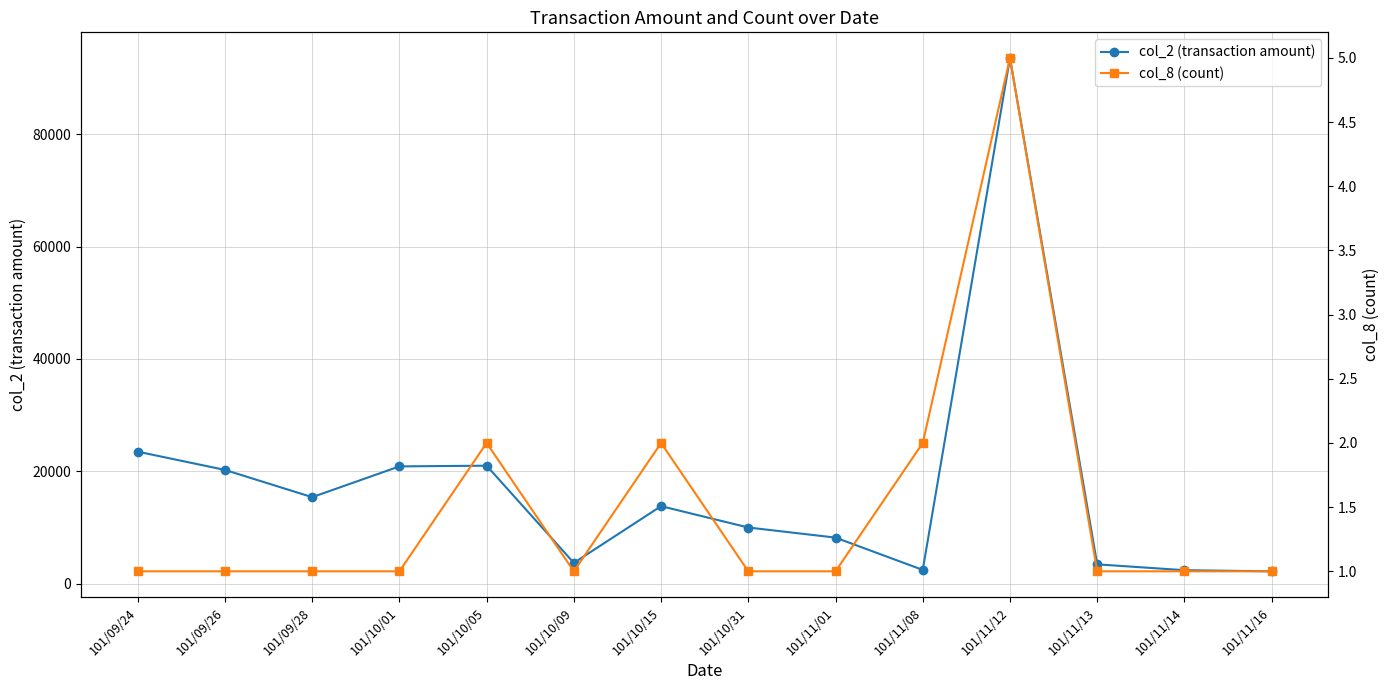

What is the spread (max minus min) of values at 101/10/05?

20998